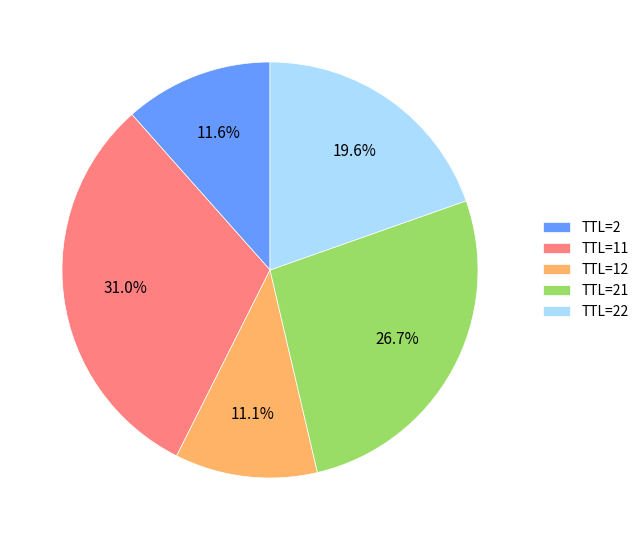

What is the largest slice in the pie chart?

TTL=11